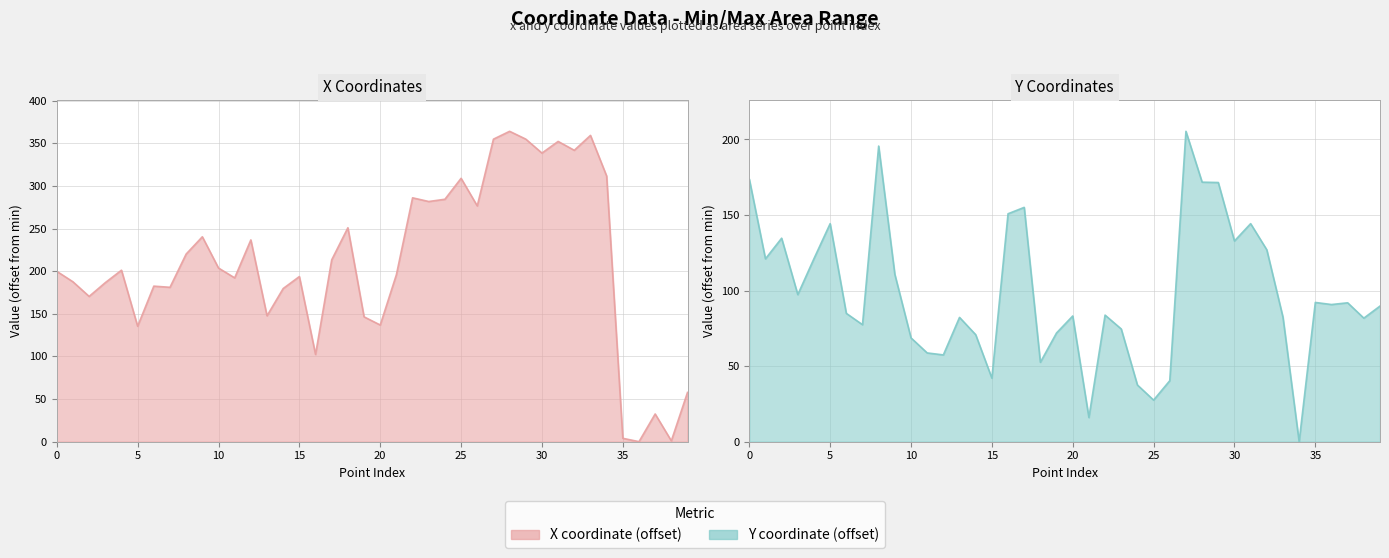

At which category does x reach its first local peak?

4